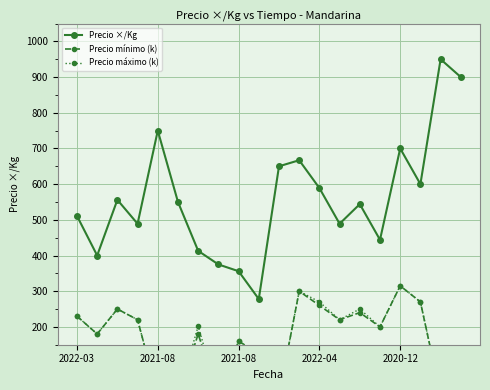

What is the sum of the Precio mínimo (k) values at 15 and 8?

360.0